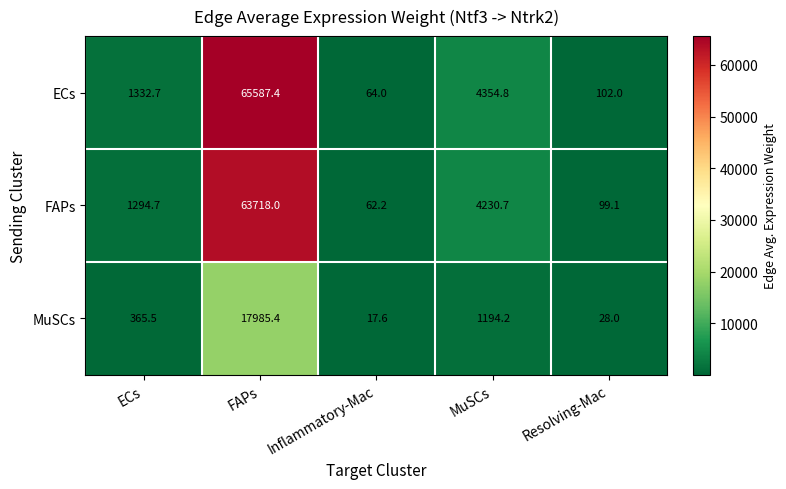

The value of FAPs at Resolving-Mac is 99.1. True or false?

True